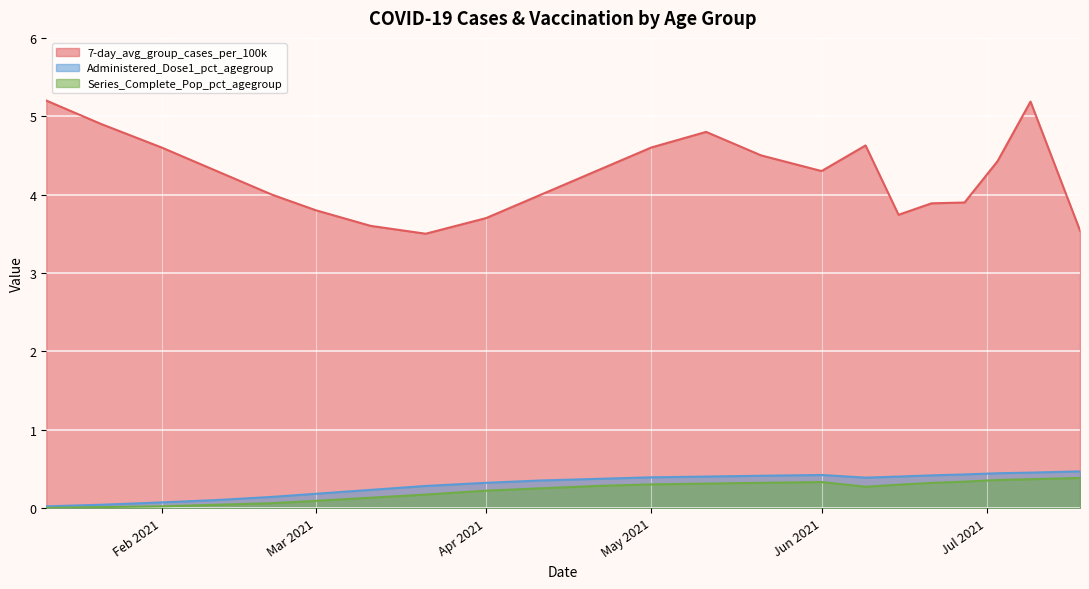

How many lines are shown in the chart?

3